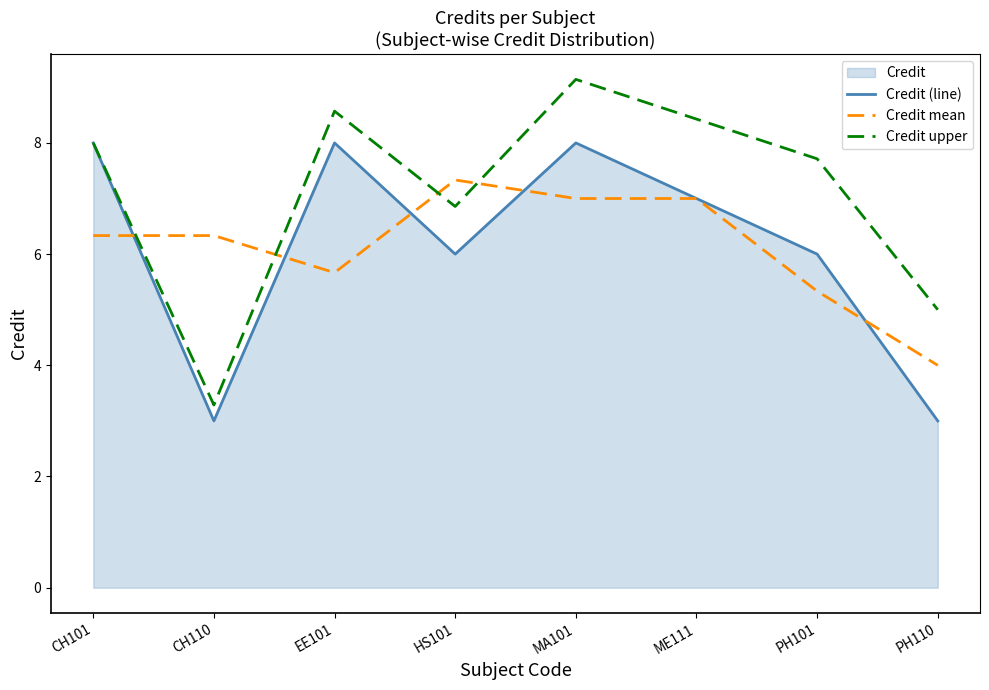

What is the difference between the maximum and minimum values in the Credit upper series?

5.9